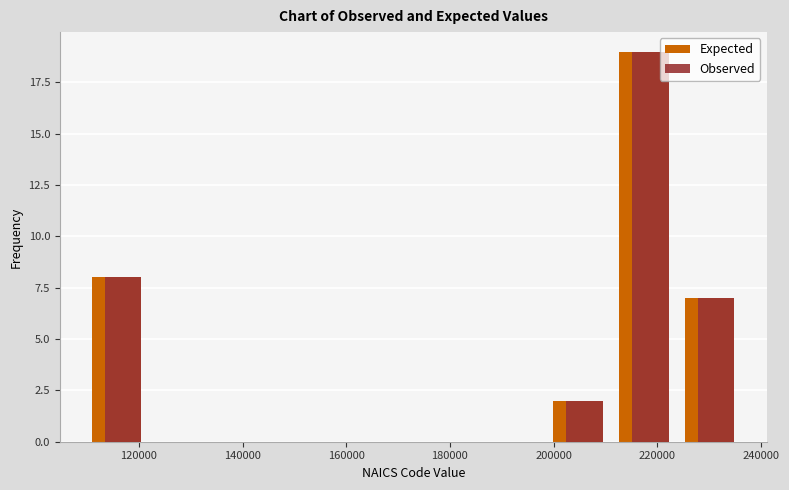

What is the height of the Observed bar covering 224000 to 238000 on the x-axis? Neither the bar edges nor the heights are printed on the chart, so give them approximately, as read against the axes.

7